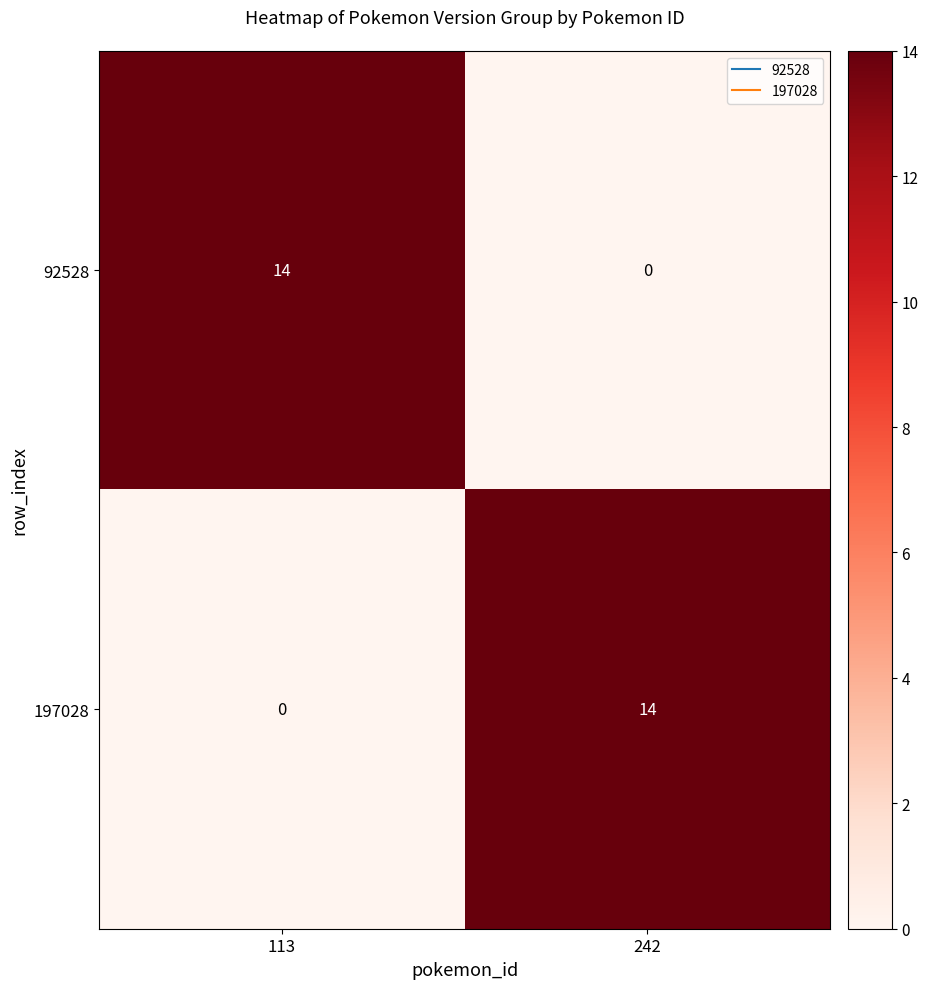

Reading right to left, what are all the values shown in this chart?

92528: 0	14
197028: 14	0